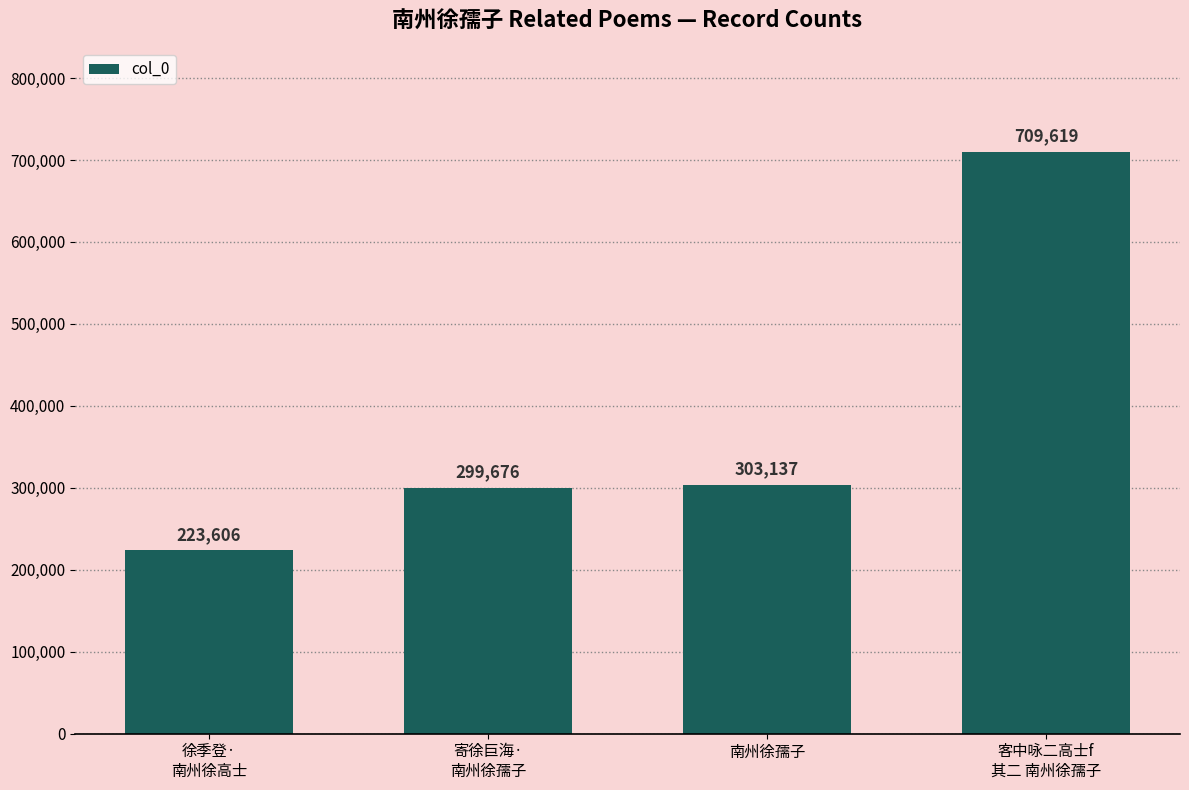

What is the approximate value at 客中咏二高士f
其二 南州徐孺子, to the nearest 50?

709600